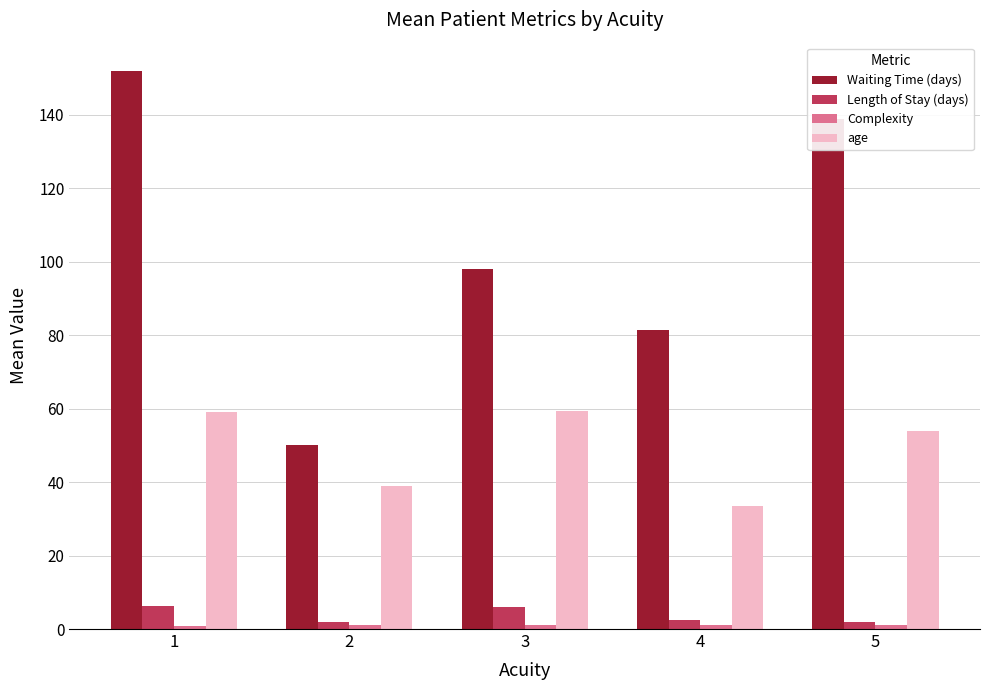

At which category is the sum across all series the highest?

1